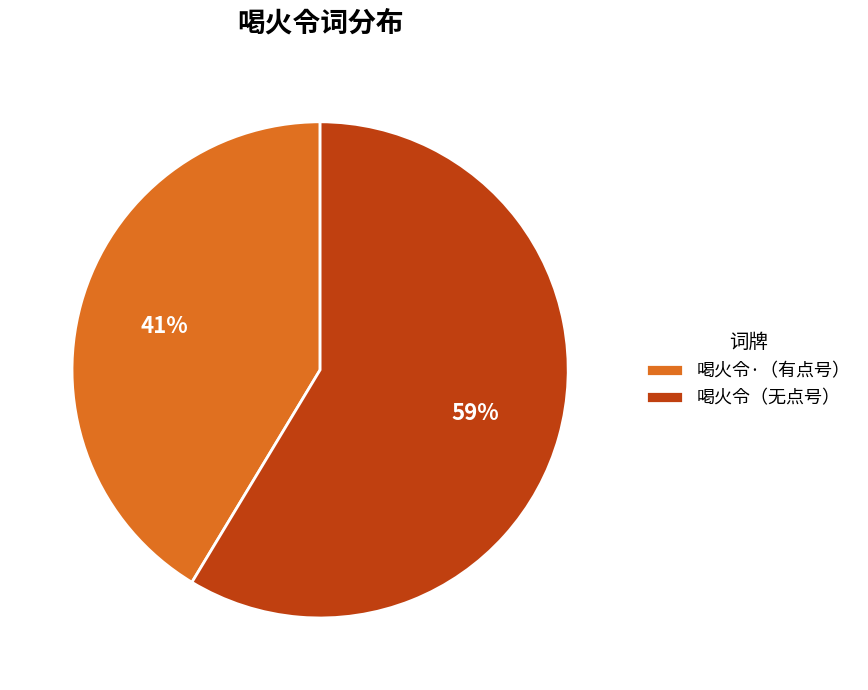

Which slice is the smallest?

喝火令·（有点号）